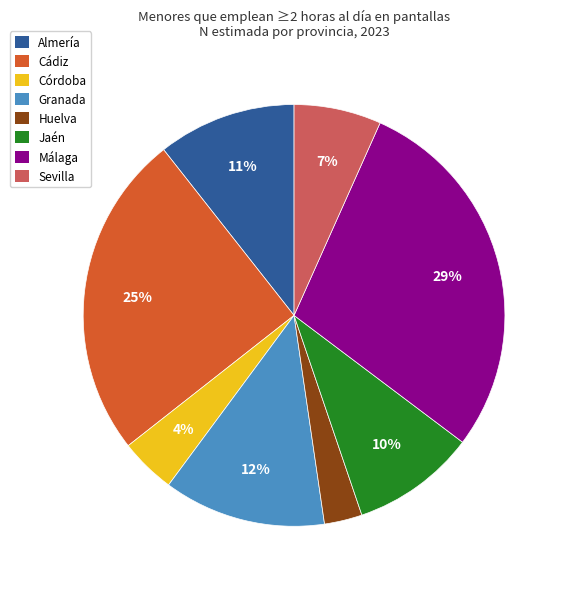

The Málaga slice represents 42% of the pie. True or false?

False